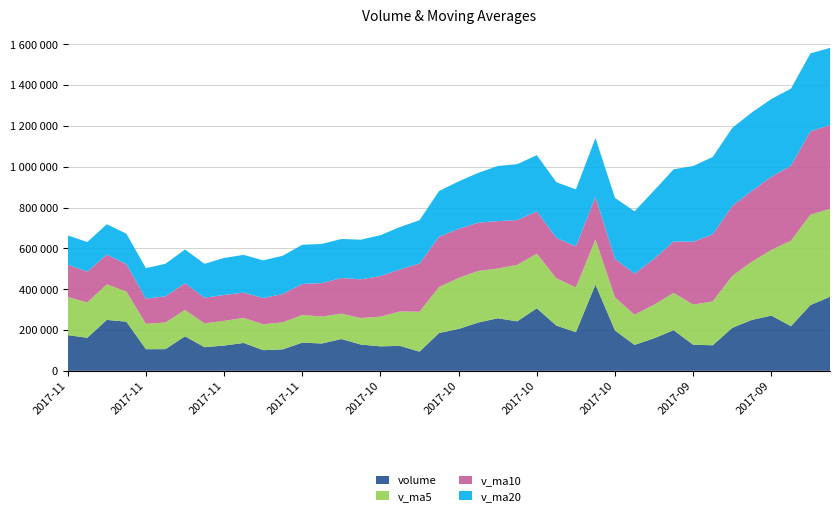

Reading left to right, extract all data points from this chart.

volume: 175050.2	161943.0	249541.7	240942.5	106029.1	106347.8	169211.4	115839.4	124001.0	136610.0	101195.9	105224.9	138250.0	133959.6	155905.0	128719.4	119981.2	122221.0	93944.5	185384.9	205254.0	236606.9	257523.2	242646.9	306460.1	221759.5	189476.3	422495.4	197602.2	127041.7	159617.0	199167.7	127886.1	125297.0	210761.0	249617.9	270665.0	218692.2	322406.1	362665.6
v_ma5: 186701.3	172960.8	174414.5	147674.0	124285.7	130401.9	129371.5	116574.2	121056.4	123048.1	126907.1	132411.8	135363.0	132157.2	124154.2	130050.2	145357.1	168682.3	195742.7	225483.2	249698.2	252999.3	243573.2	276567.6	267558.7	231675.0	219246.5	221184.8	162262.9	147801.9	164545.8	182545.9	196845.4	215006.6	254428.4	284809.4	321855.9	418916.6	442399.1	431204.3
v_ma10: 158551.6	151166.2	145494.4	134365.2	123666.9	128654.5	130891.7	125968.6	126606.8	123601.1	128478.6	138884.5	152022.6	163950.0	174818.7	189874.2	199178.2	206127.7	236155.2	246521.0	240686.6	236122.9	232379.0	219415.3	207680.3	198110.4	200896.2	209015.1	188634.8	201115.2	224677.6	252200.9	307881.0	328702.9	342816.4	347156.7	358614.9	367140.8	408763.8	410366.5
v_ma20: 143515.1	145025.3	148758.5	149157.6	149242.8	159264.4	165034.9	166048.2	181381.0	185061.0	184582.6	187503.7	192200.8	191682.6	191249.5	193992.3	200037.2	207571.4	212395.0	223818.0	232682.1	244161.9	270130.0	274059.1	275248.3	272633.6	279755.6	288078.0	298699.3	305740.8	334810.0	353567.3	370982.0	378991.1	382293.2	384564.3	380699.7	377887.5	381803.3	378095.8